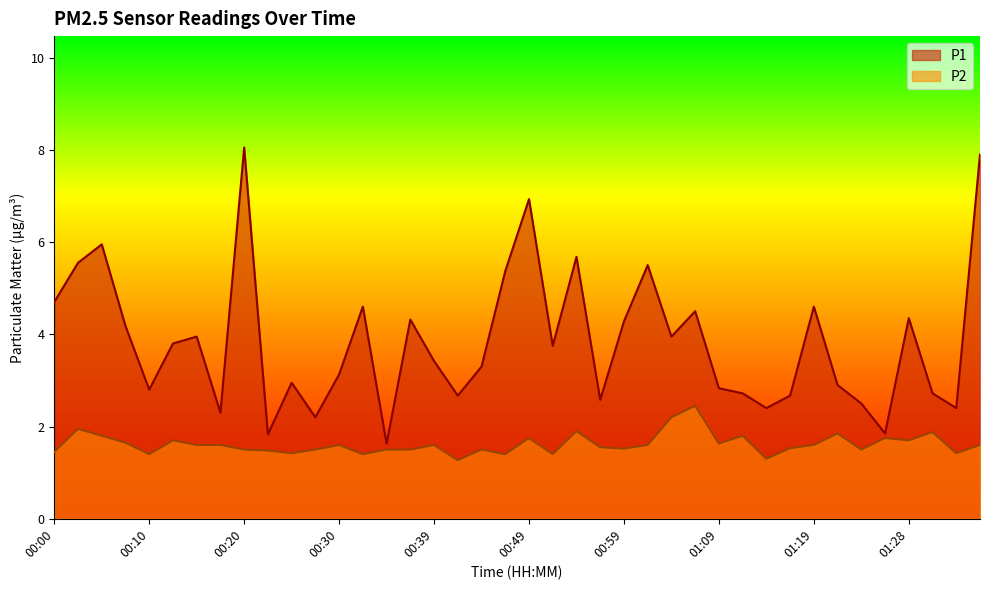

List the series in order of their overall mean, lowest first.

P2, P1